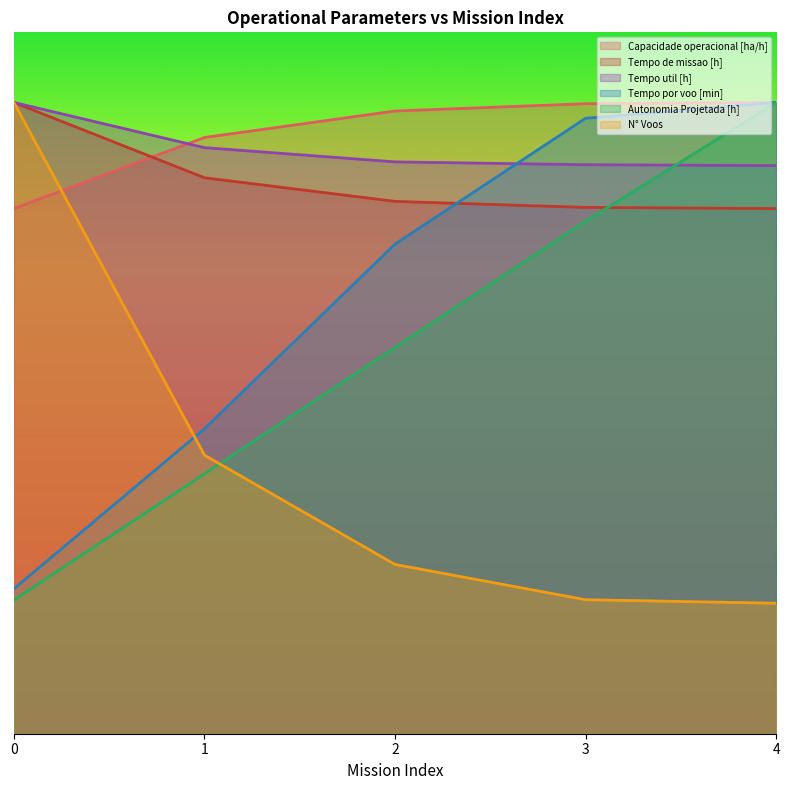

What are all the series names shown in the legend?

Capacidade operacional [ha/h], Tempo de missao [h], Tempo util [h], Tempo por voo [min], Autonomia Projetada [h], N° Voos